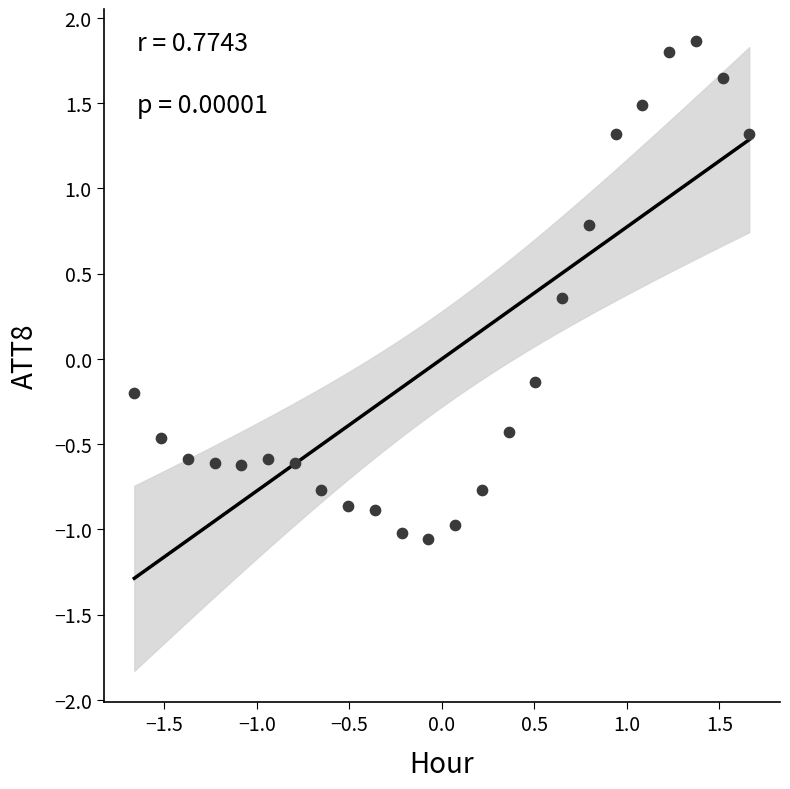

What is the range of Y values (max minus min)?

2.9